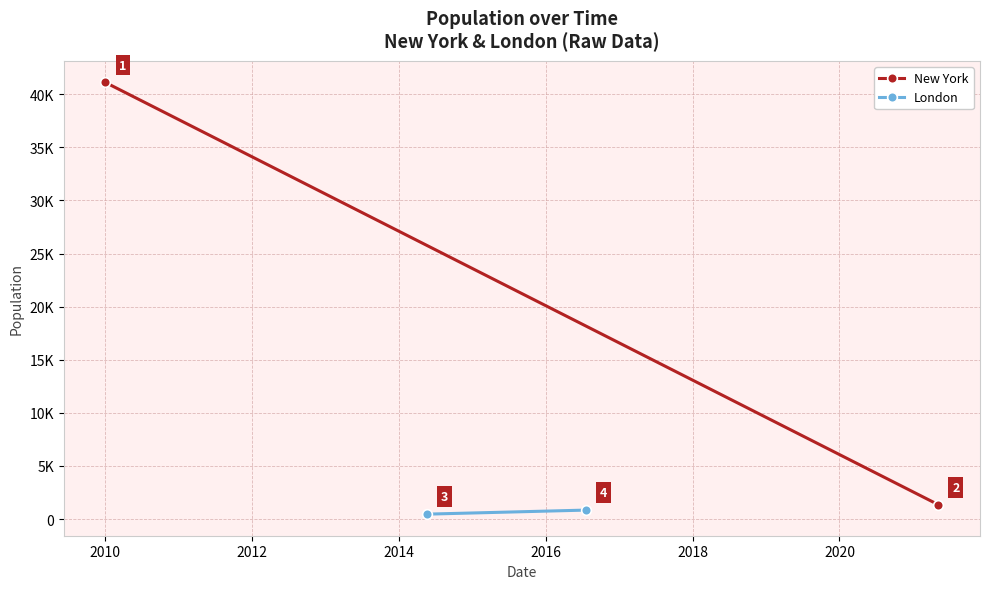

Reading left to right, transcribe all the data shown in this chart.

New York: 41113	1354
London: 465	846